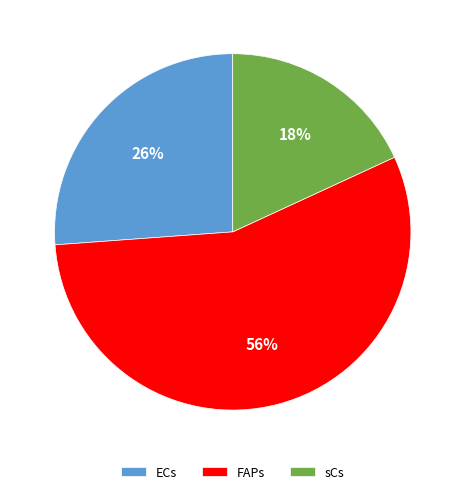

Which category has the smallest portion of the pie?

sCs